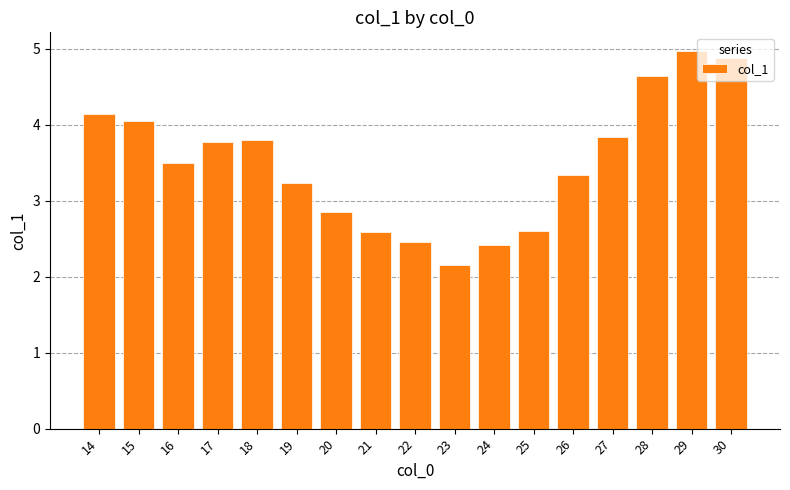

What is the difference between the maximum and minimum values?

2.8